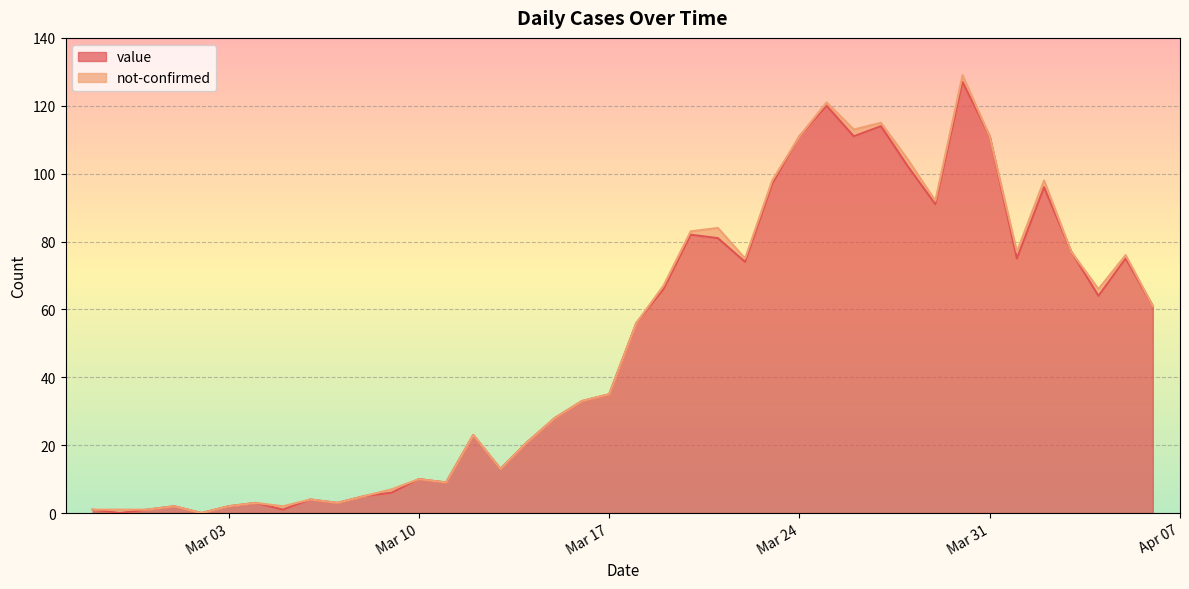

What is the label of the 35th point from the left?

2020-04-01